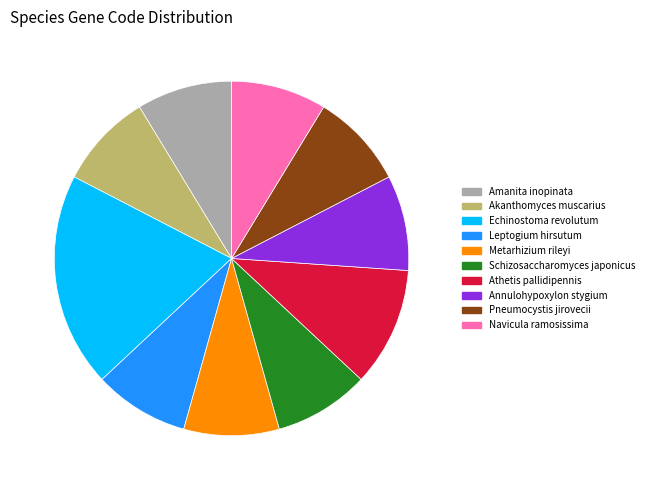

What percentage is NOT represented by Pneumocystis jirovecii?

91.3%